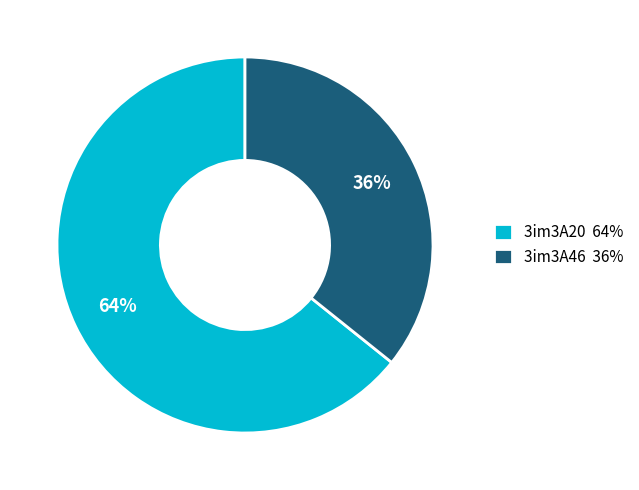

Between 3im3A46 36% and 3im3A20 64%, which is larger?

3im3A20 64%